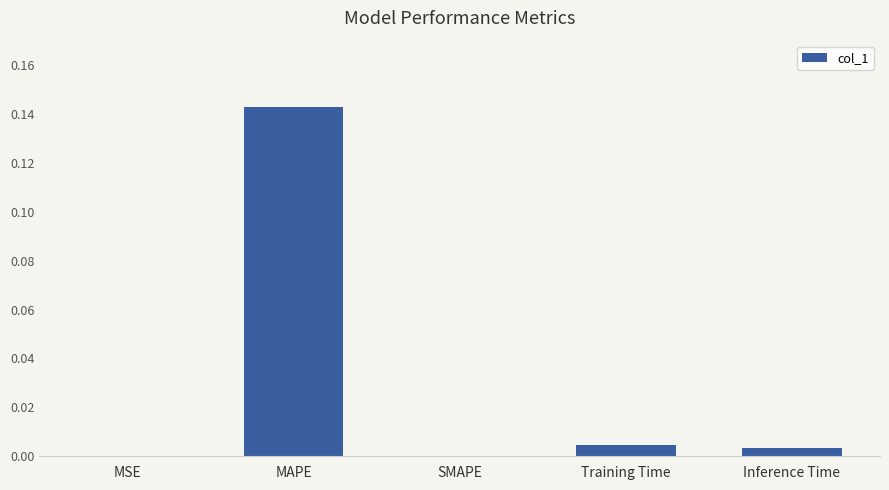

True or false: the data shows -0.1 at SMAPE.

False